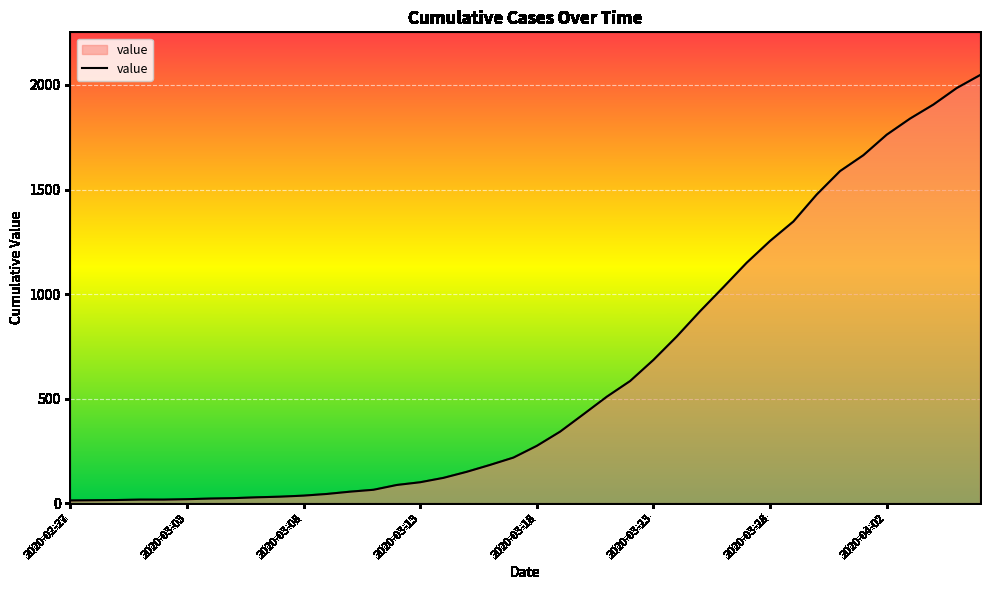

What is the difference between the maximum and minimum values?

2034